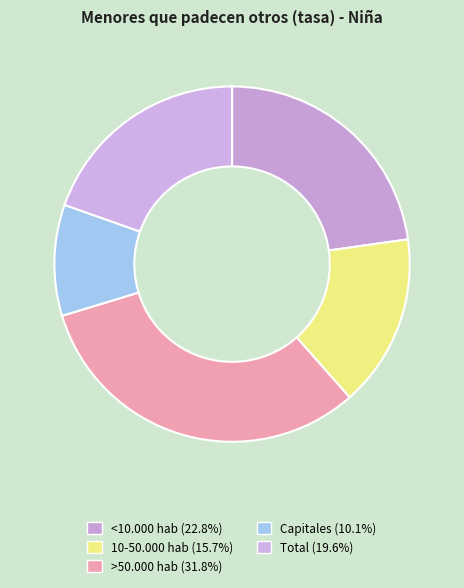

What is the total percentage of <10.000 hab and Total?

42.4%